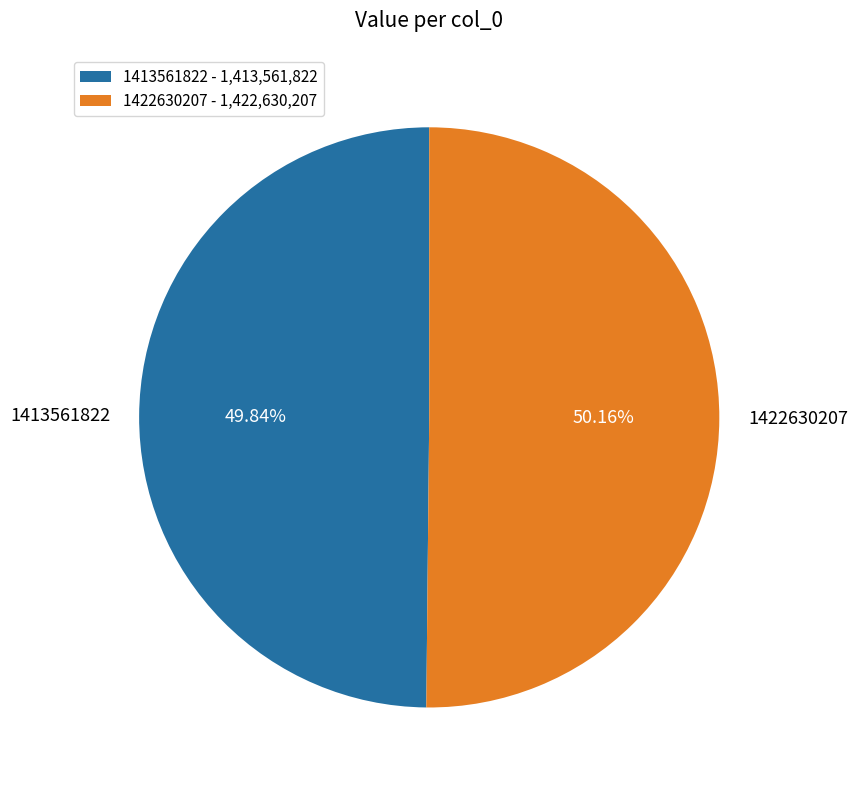

Is there a majority slice in this chart?

Yes